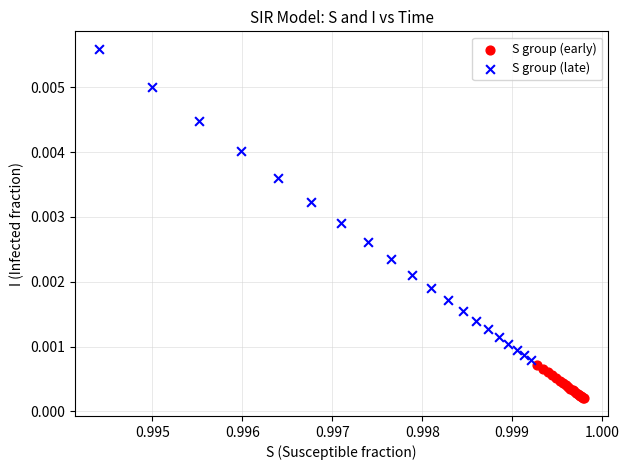

Which series contains the lowest Y value?

S group (early)